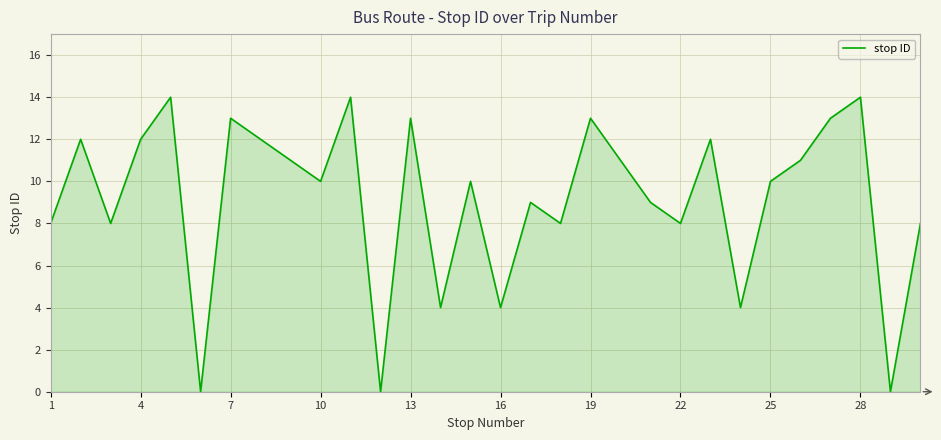

True or false: the data has more than 0 interior local peaks.

True